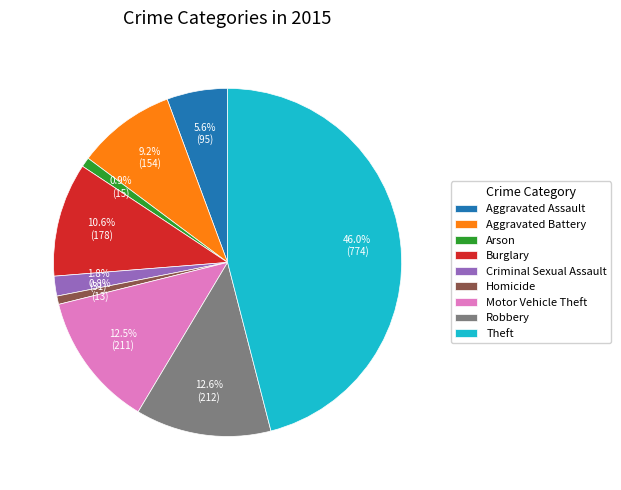

To the nearest percent, what is the difference between the Criminal Sexual Assault and Aggravated Battery slice percentages?

7%